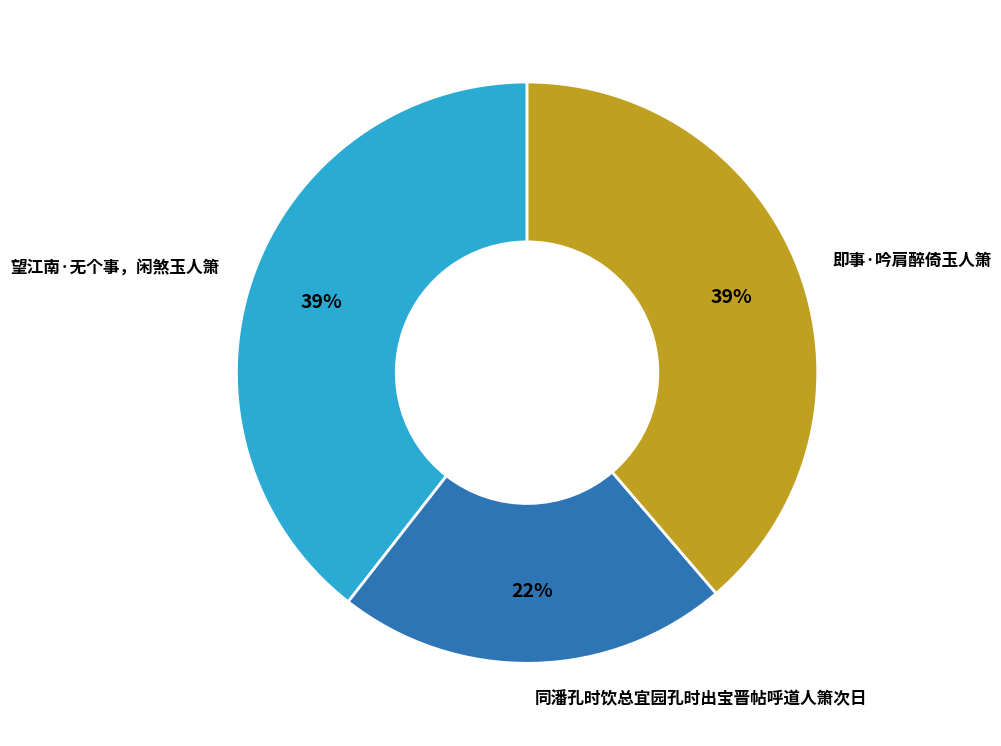

What is the smallest slice in the pie chart?

同潘孔时饮总宜园孔时出宝晋帖呼道人箫次日